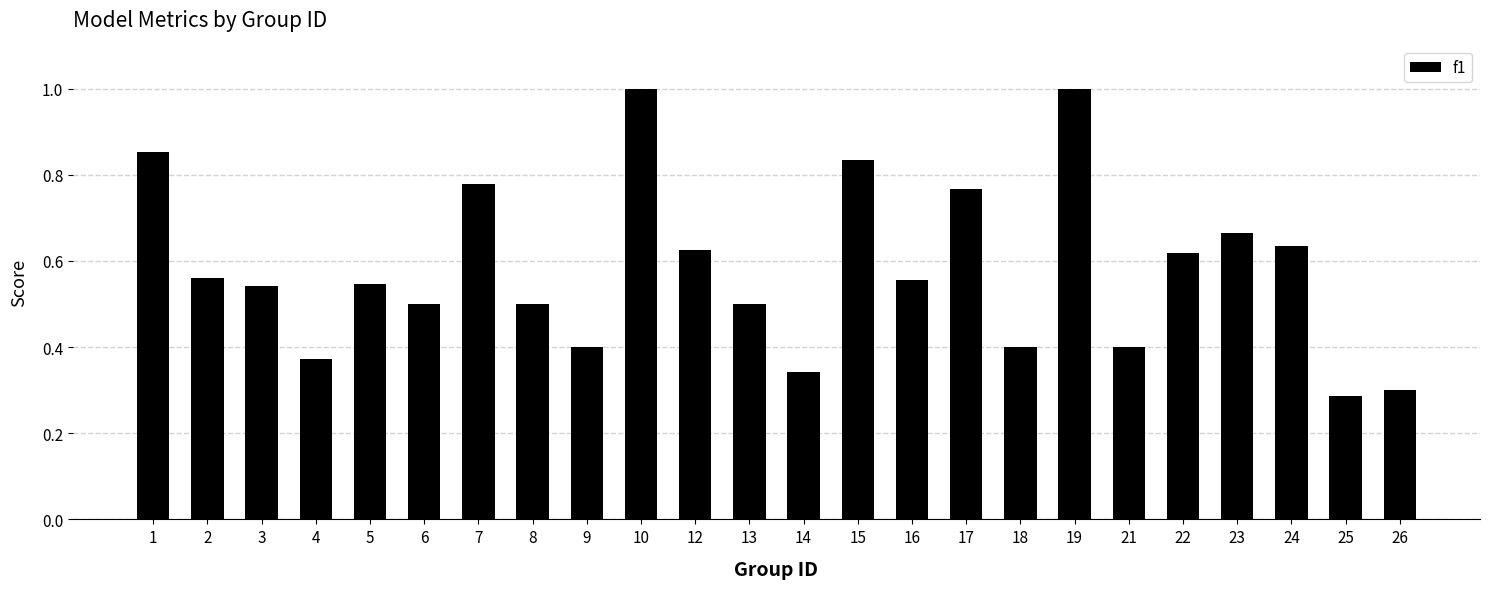

Count the number of categories in the chart.

24